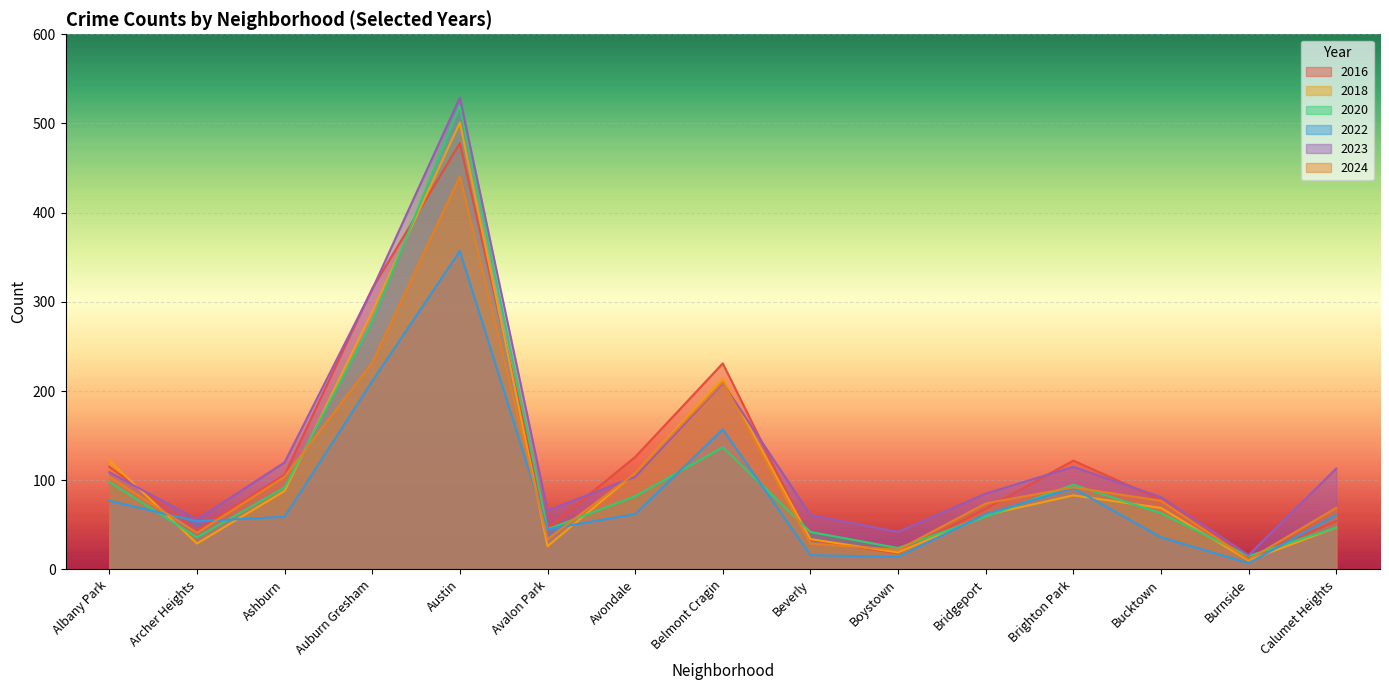

Is the value of 2020 at Brighton Park greater than the value of 2018 at Avondale?

No